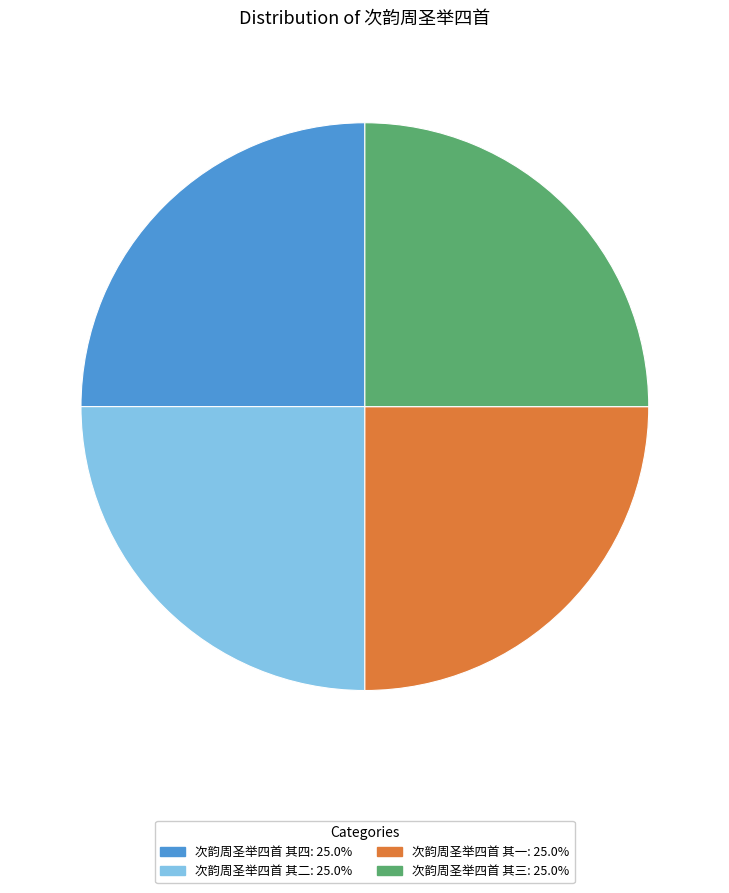

Approximately how many times larger is the value at 次韵周圣举四首 其三 compared to 次韵周圣举四首 其一?

1.0